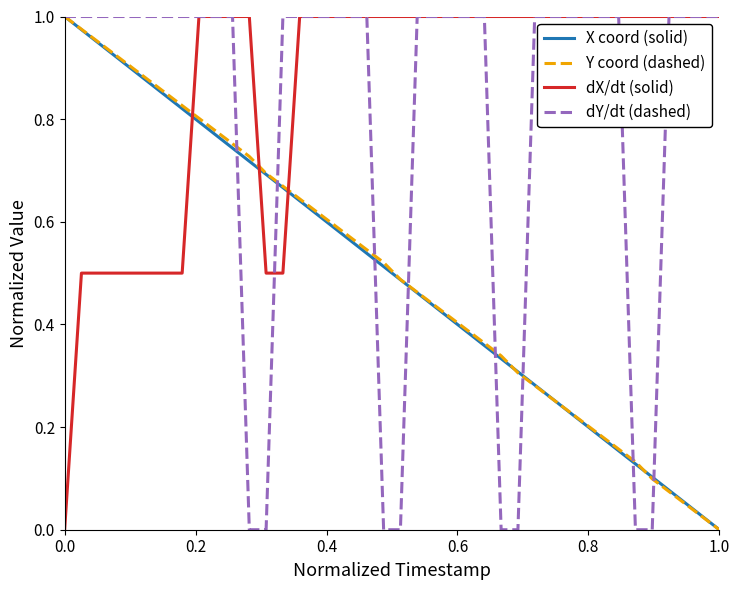

After their last crossing, which series has the higher values: Y coord (dashed) or dY/dt (dashed)?

dY/dt (dashed)